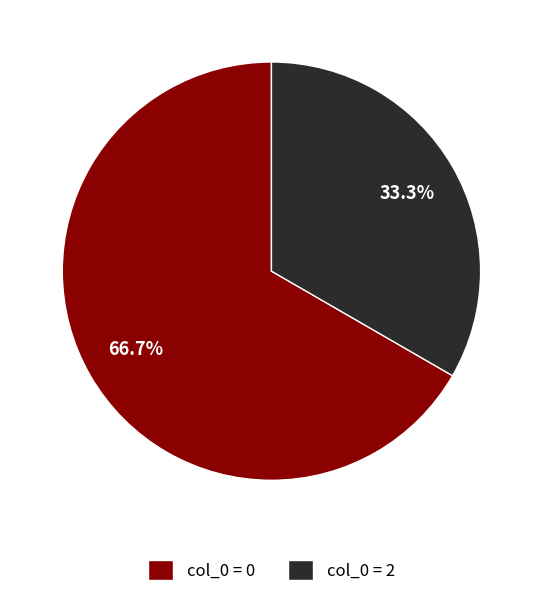

How much of the chart is everything except col_0 = 0?

33.3%